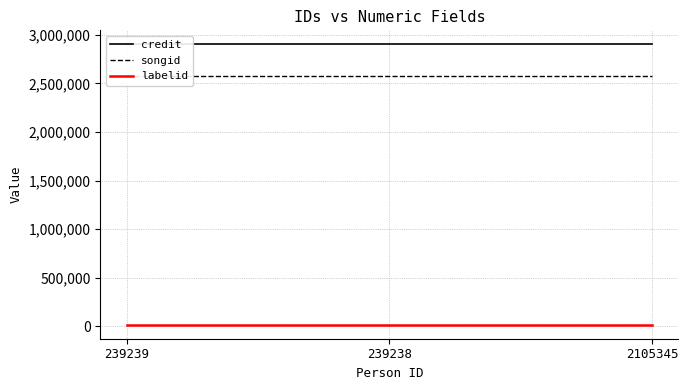

What is the sum of all credit values?

8707872